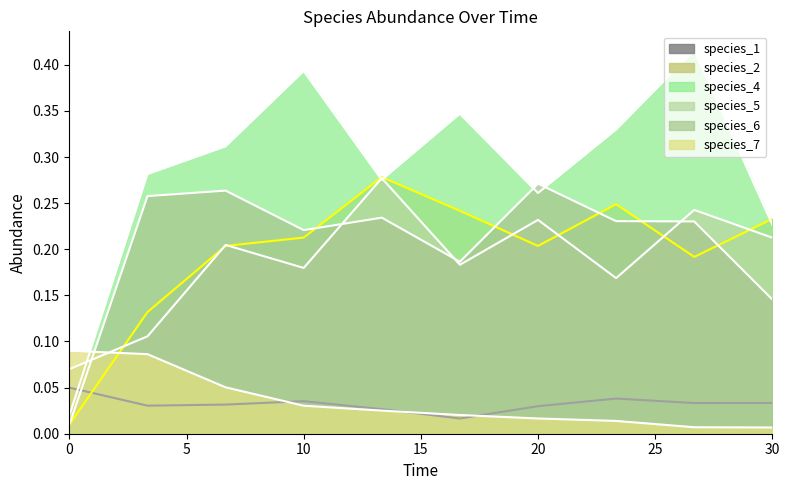

Reading right to left, extract all data points from this chart.

species_1: 30.0=0.0	26.666666666666668=0.0	23.333333333333336=0.0	20.0=0.0	16.666666666666668=0.0	13.333333333333334=0.0	10.0=0.0	6.666666666666667=0.0	3.333333333333333=0.0	0.0=0.1
species_2: 30.0=0.2	26.666666666666668=0.2	23.333333333333336=0.2	20.0=0.2	16.666666666666668=0.2	13.333333333333334=0.3	10.0=0.2	6.666666666666667=0.2	3.333333333333333=0.1	0.0=0.0
species_4: 30.0=0.2	26.666666666666668=0.4	23.333333333333336=0.3	20.0=0.3	16.666666666666668=0.3	13.333333333333334=0.3	10.0=0.4	6.666666666666667=0.3	3.333333333333333=0.3	0.0=0.0
species_5: 30.0=0.2	26.666666666666668=0.2	23.333333333333336=0.2	20.0=0.2	16.666666666666668=0.2	13.333333333333334=0.3	10.0=0.2	6.666666666666667=0.2	3.333333333333333=0.1	0.0=0.1
species_6: 30.0=0.1	26.666666666666668=0.2	23.333333333333336=0.2	20.0=0.3	16.666666666666668=0.2	13.333333333333334=0.2	10.0=0.2	6.666666666666667=0.3	3.333333333333333=0.3	0.0=0.0
species_7: 30.0=0.0	26.666666666666668=0.0	23.333333333333336=0.0	20.0=0.0	16.666666666666668=0.0	13.333333333333334=0.0	10.0=0.0	6.666666666666667=0.1	3.333333333333333=0.1	0.0=0.1